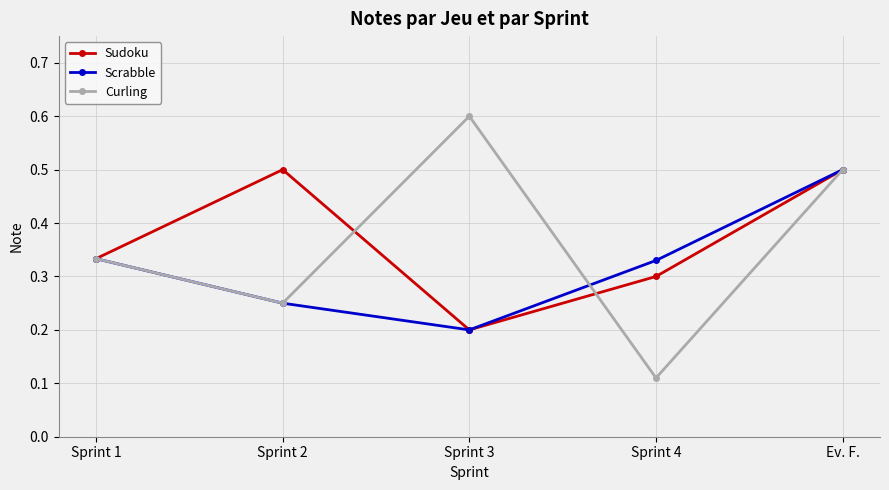

What is the label of the 2nd point from the right?

Sprint 4